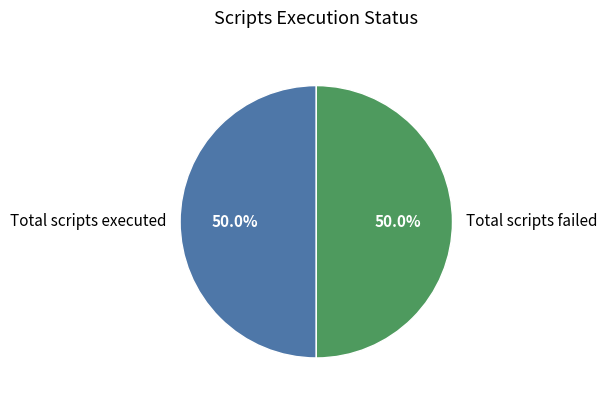

To the nearest percent, what is the average slice percentage?

50%